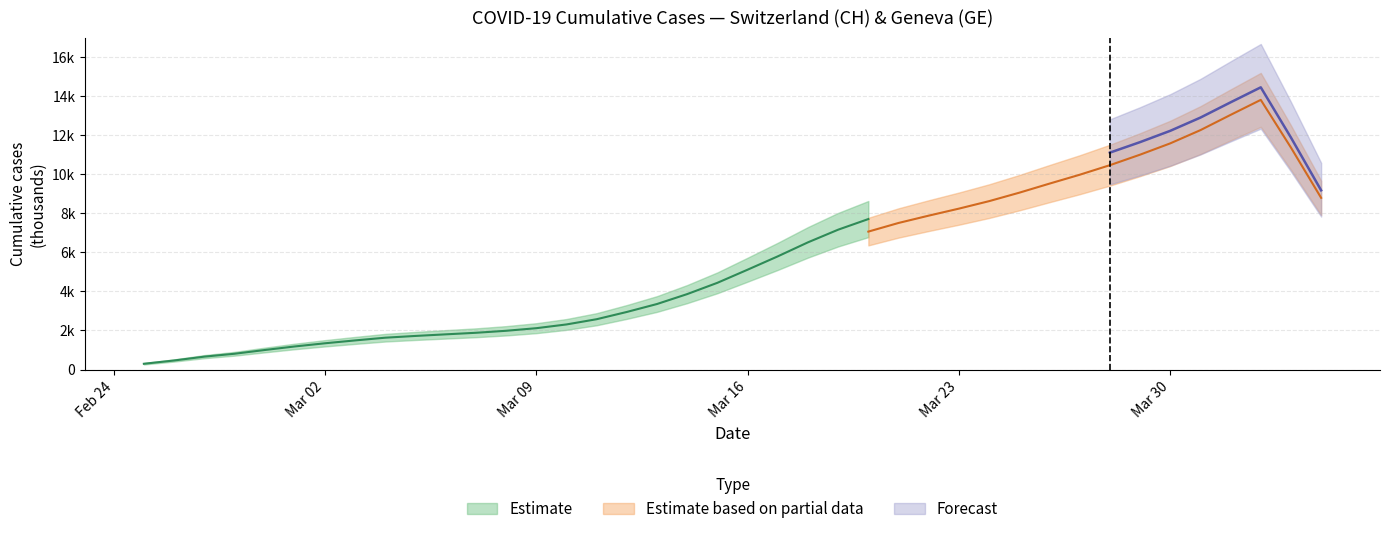

Where is CH nearest to the value 8150?

25